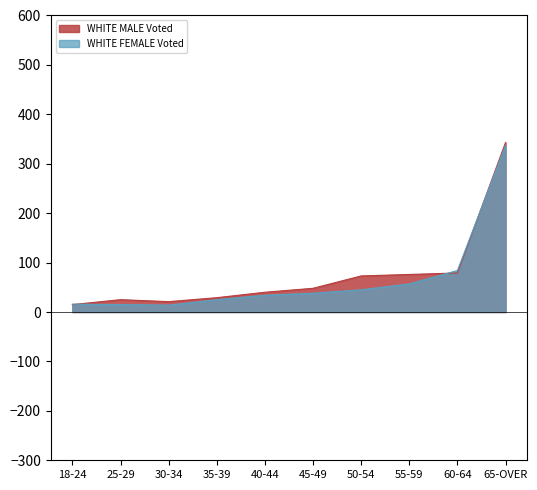

How many interior local valleys does the WHITE FEMALE Voted series have?

1